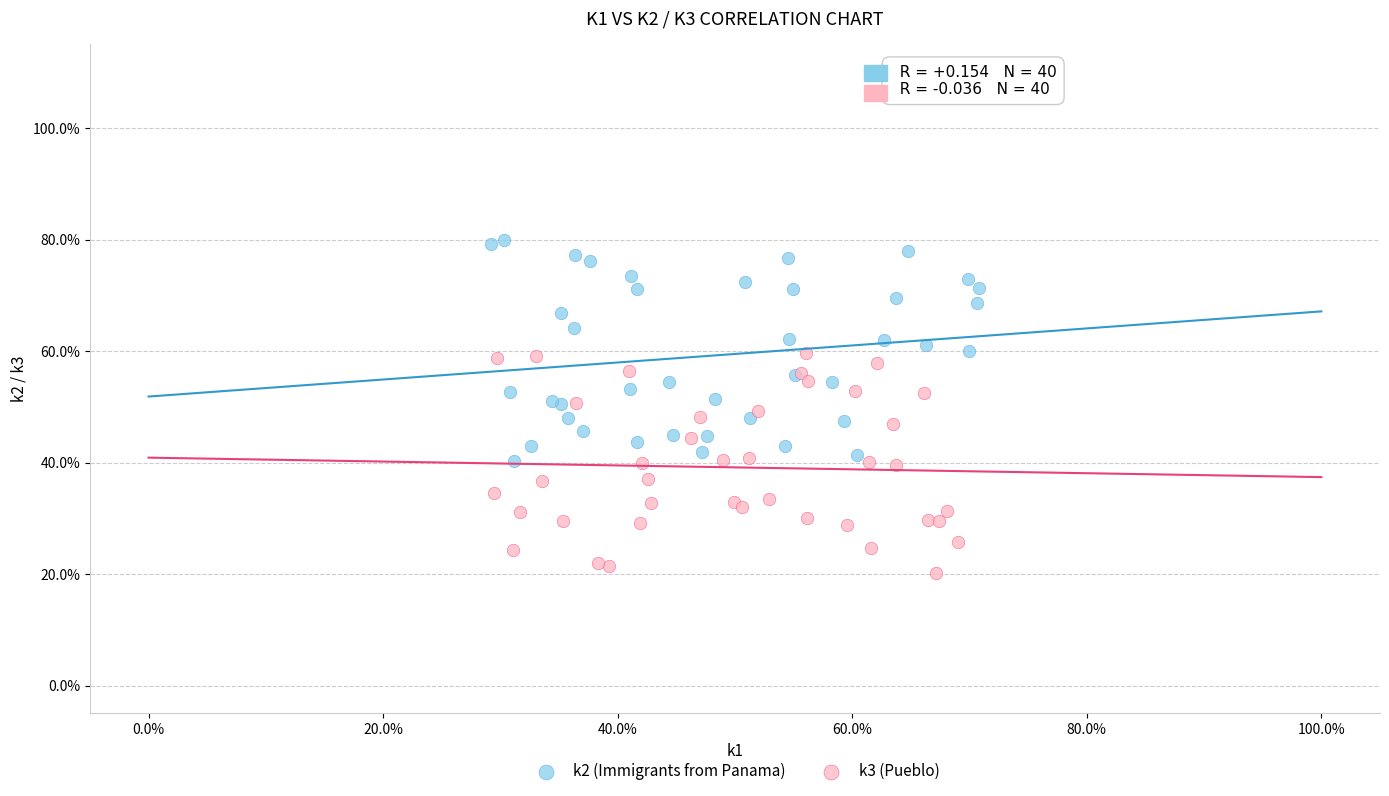

Which series contains the lowest Y value?

k3 (Pueblo)